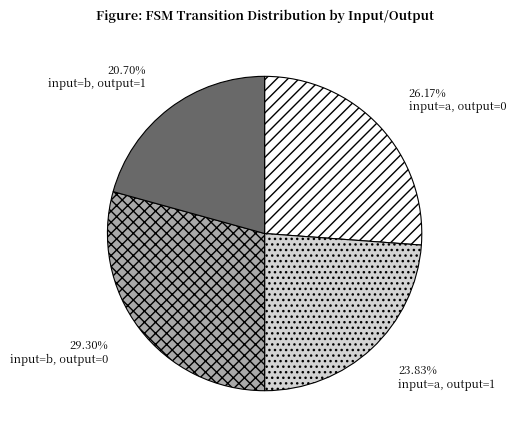

Rank the categories by value from lowest to highest.

input=b, output=1, input=a, output=1, input=a, output=0, input=b, output=0